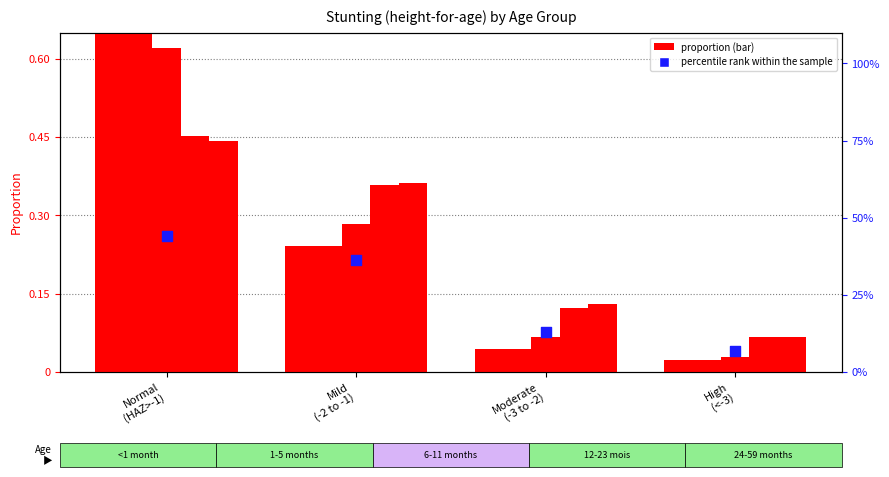

Which series has the largest Y range (max minus min)?

percentile rank within the sample